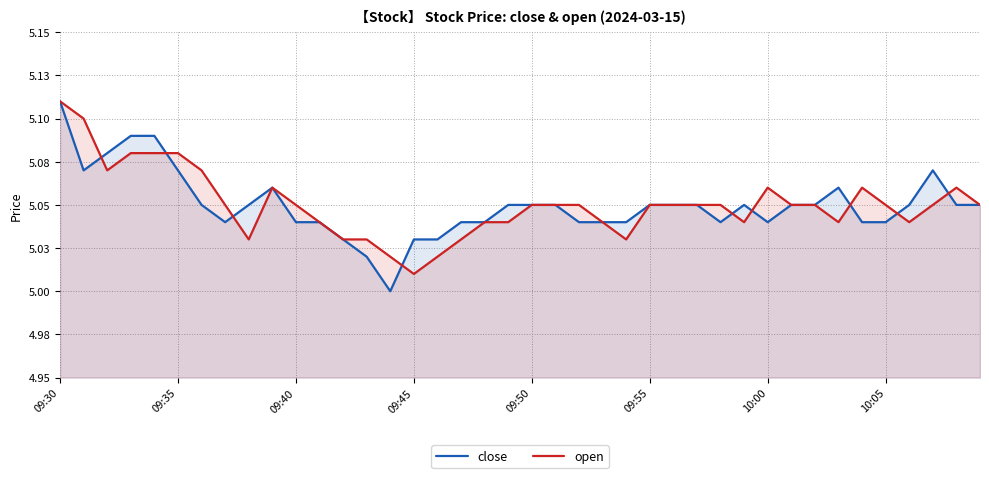

What is the value of the close point at the 14th from the left?

5.0